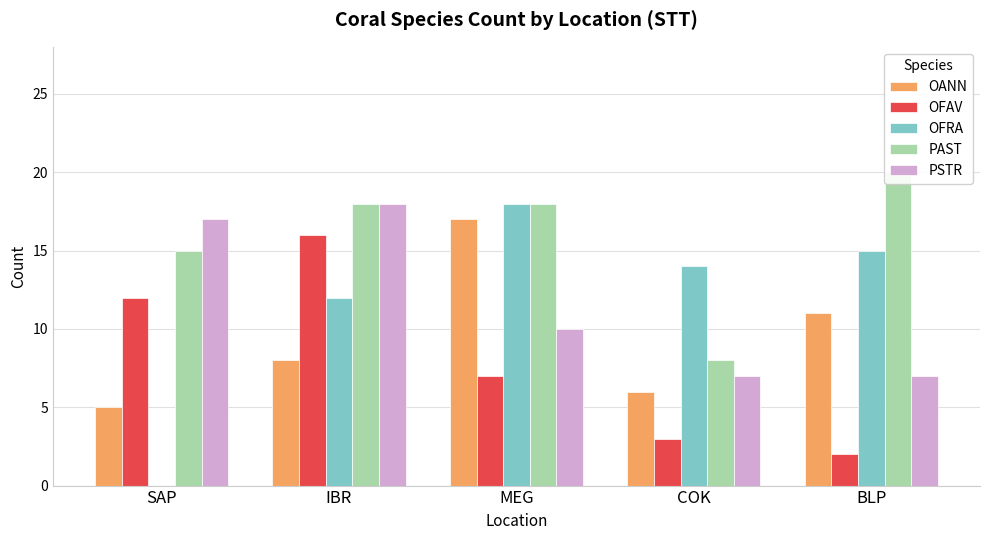

What is the difference between the OFRA values at BLP and COK?

1